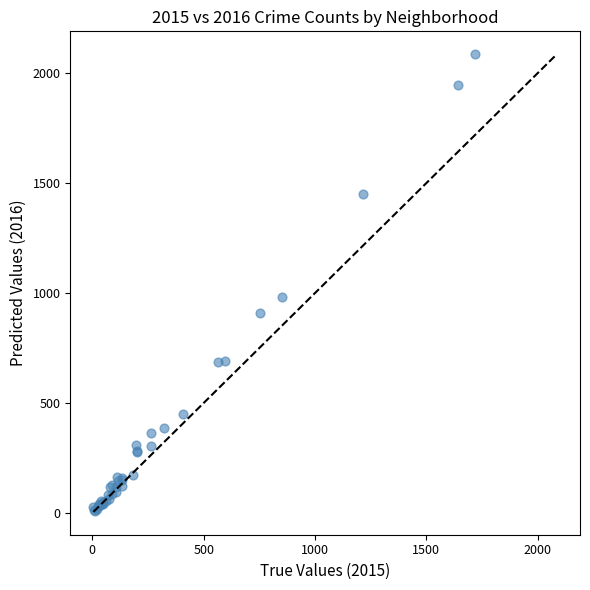

What Y value in the scatter plot is closest to 1048?

983